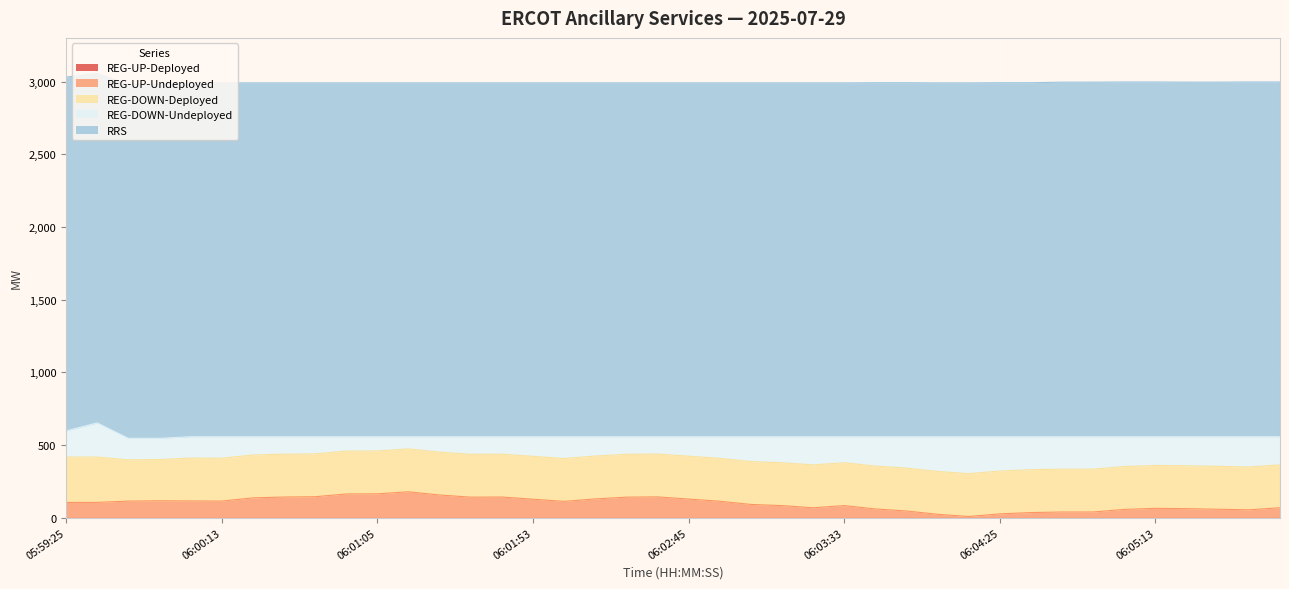

Rank the series at 05:59:25 from highest to lowest value.

RRS, REG-DOWN-Deployed, REG-DOWN-Undeployed, REG-UP-Undeployed, REG-UP-Deployed